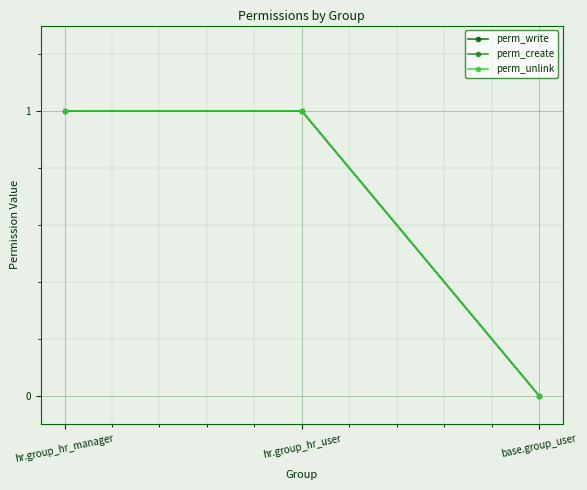

Rank the series by their maximum value, from highest to lowest.

perm_write, perm_create, perm_unlink